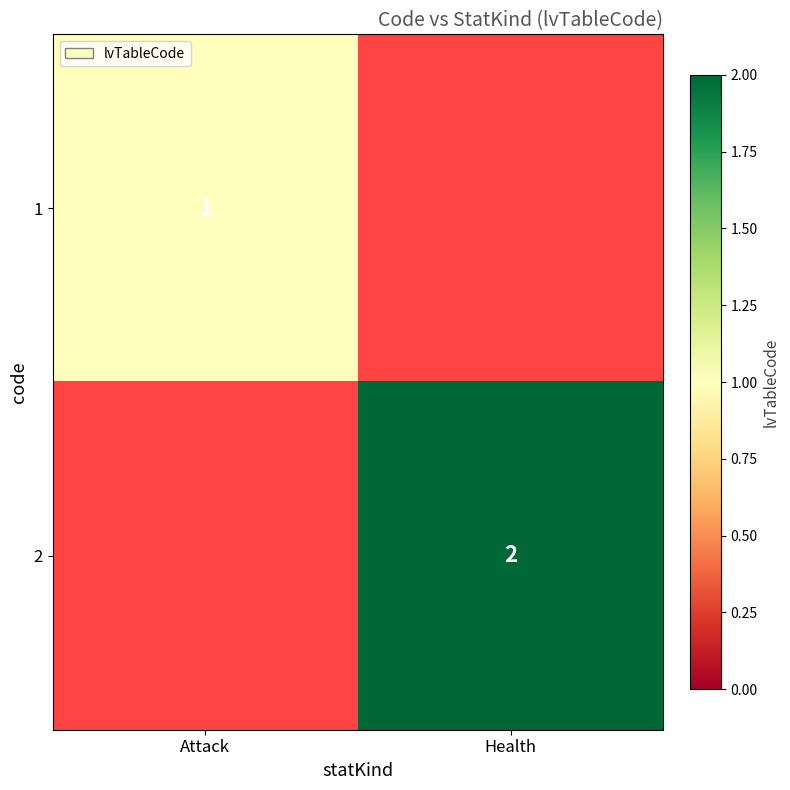

Is it true that 2 equals 3 at Health?

False